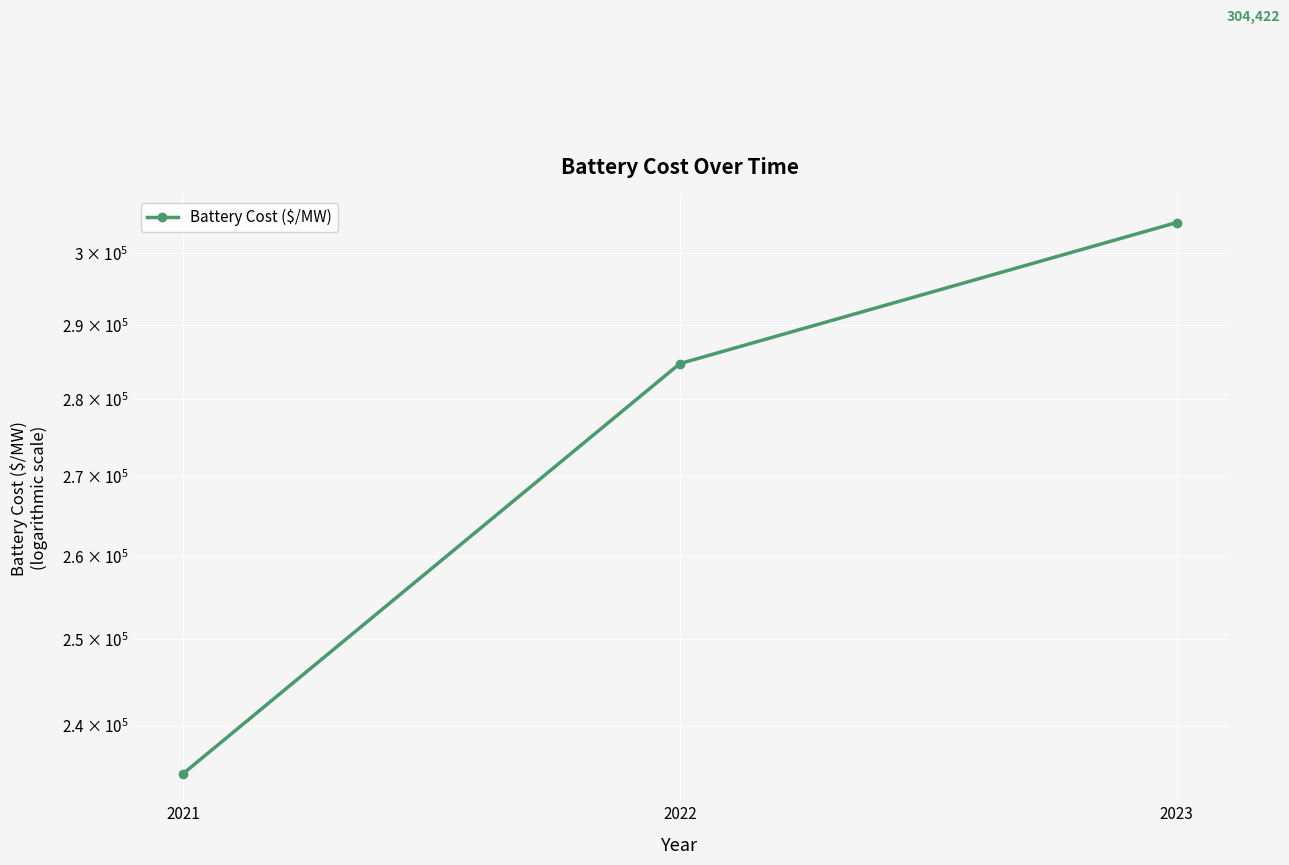

Between 2021 and 2023, which is larger?

2023